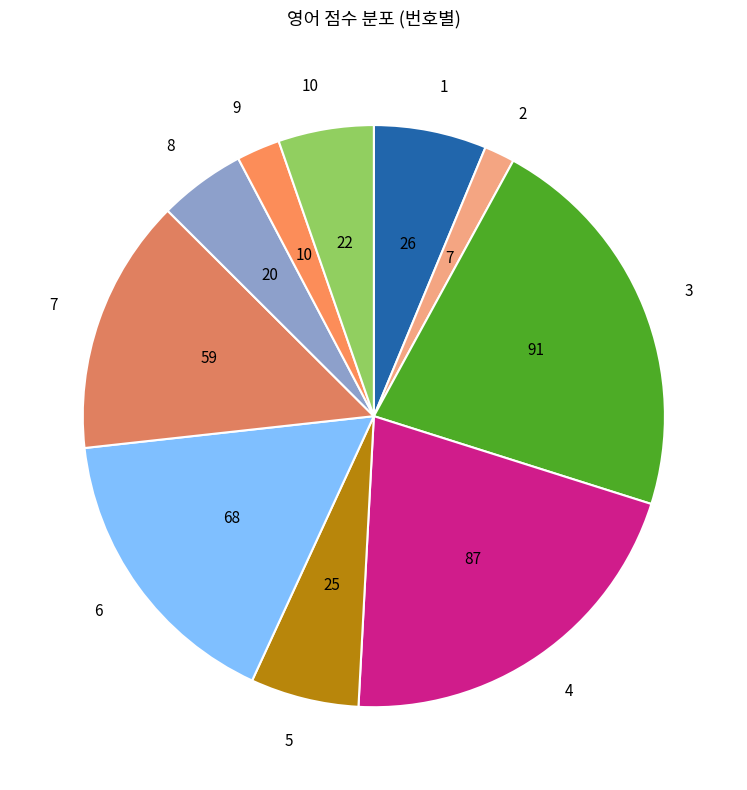

Does any single category account for the majority?

No